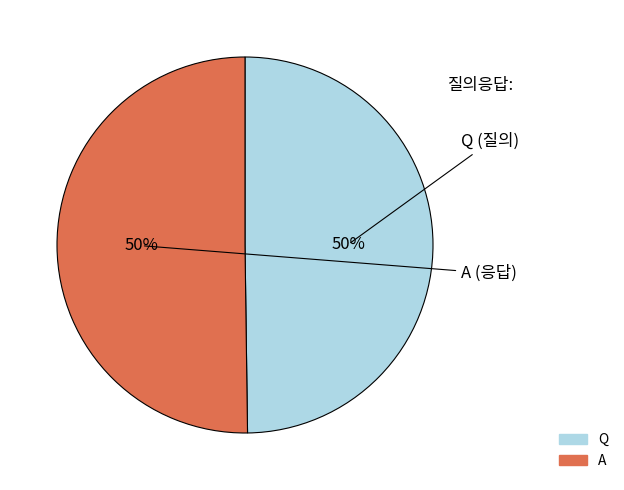

To the nearest percent, what is the average slice percentage?

50%